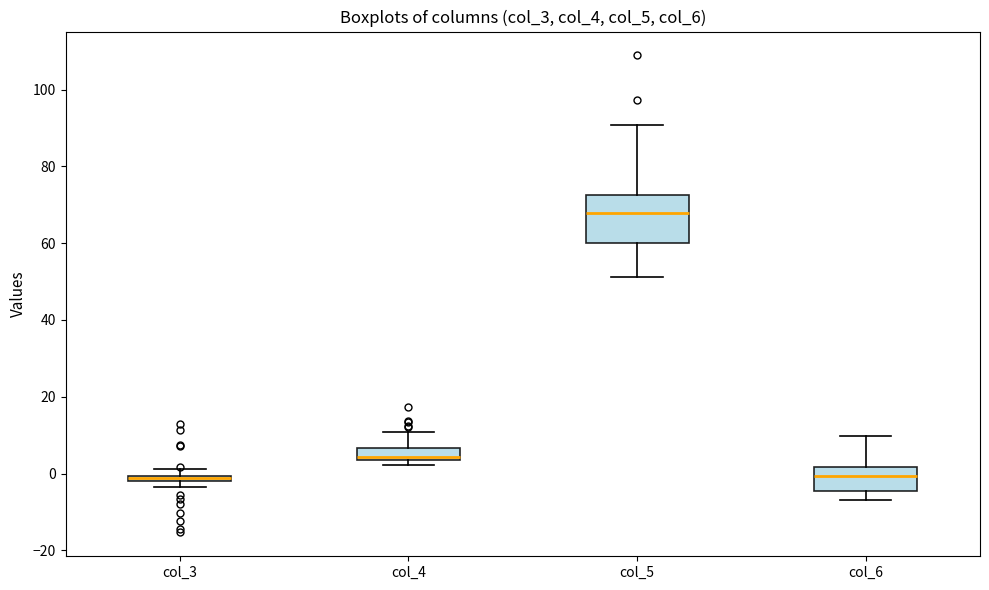

Where does the upper whisker of the box for col_4 end on the y-axis? The values are not printed on the chart, so give them approximately, as read against the axis.

10